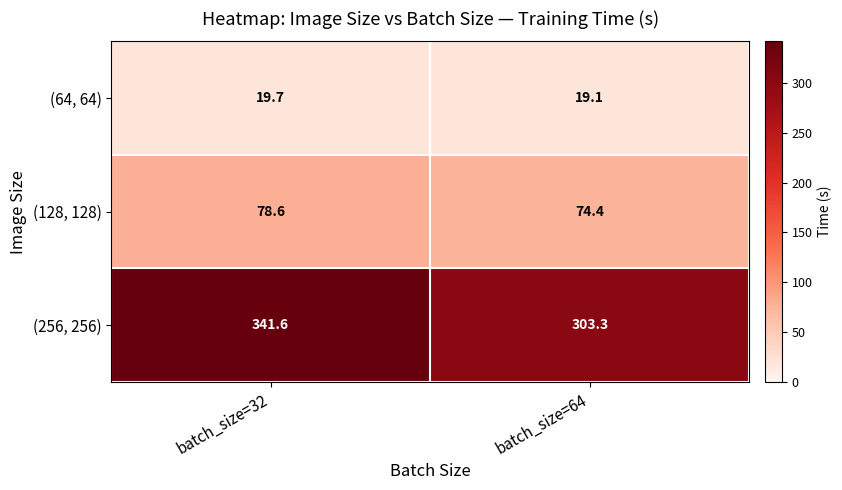

What is the sum of the (64, 64) values at batch_size=32 and batch_size=64?

38.8